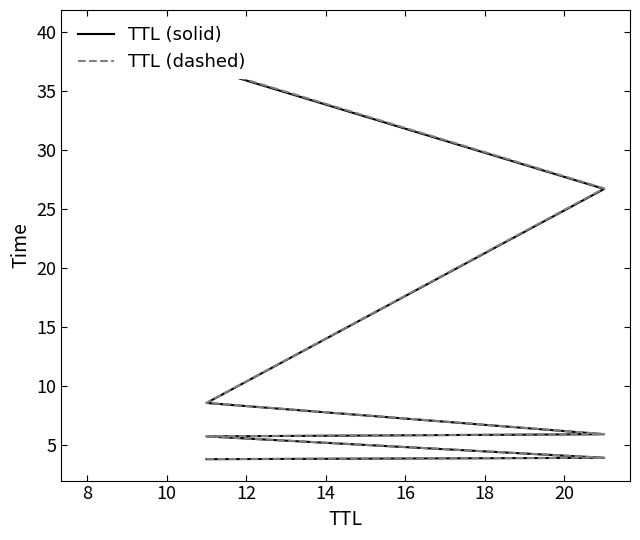

At how many categories does at least one series exceed 8?

3